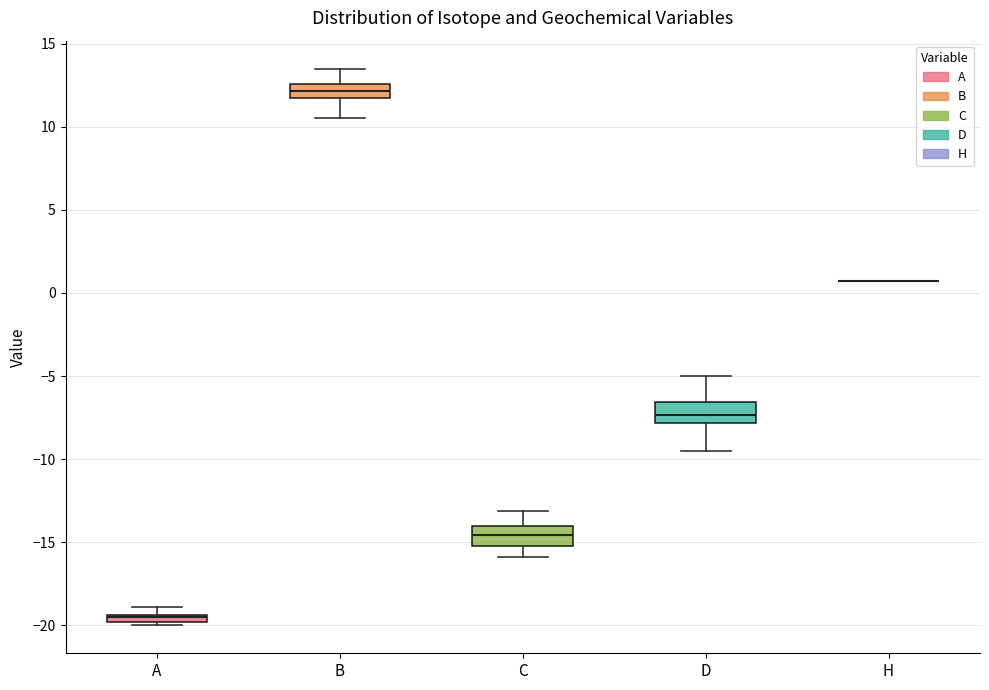

Where does the upper whisker of the box for D end on the y-axis? The values are not printed on the chart, so give them approximately, as read against the axis.

-5.0